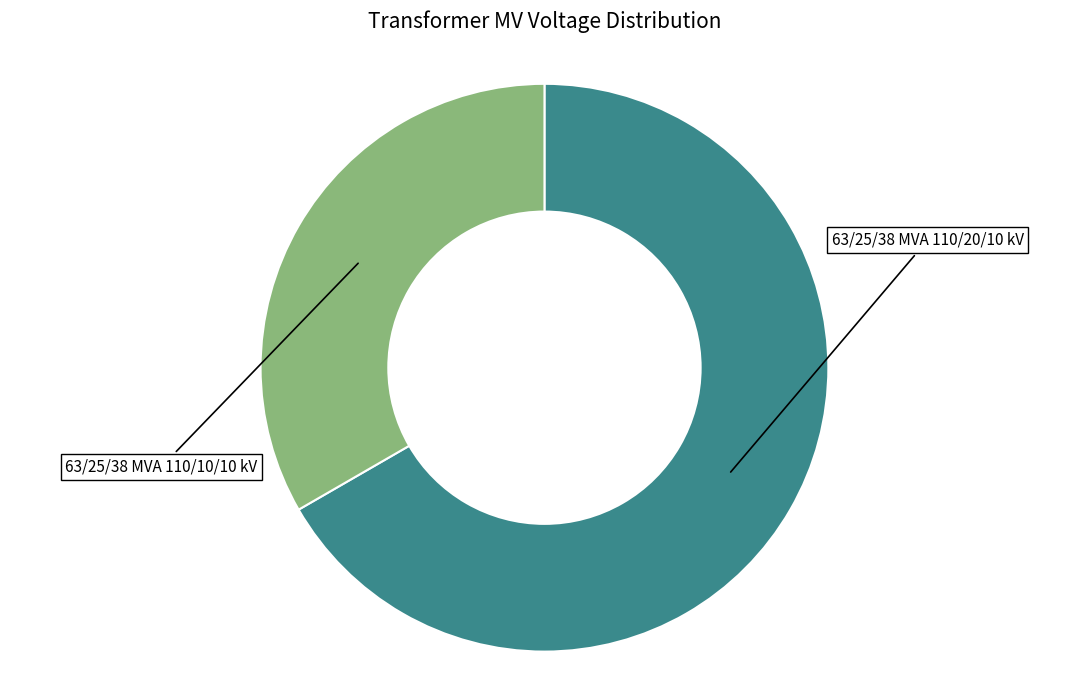

Does 63/25/38 MVA 110/10/10 kV account for over 50% of the chart?

No